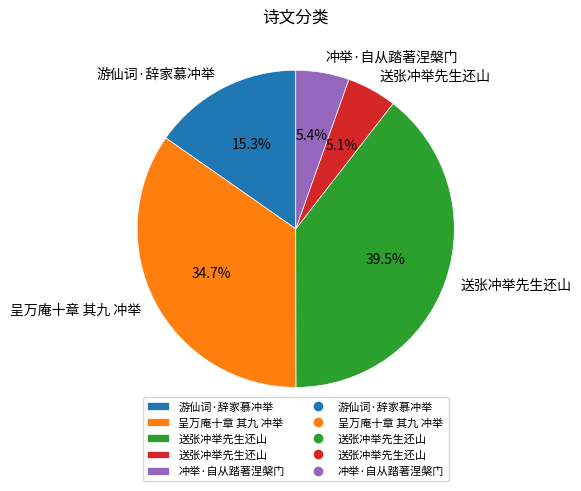

Is there any slice that represents more than half of the pie?

No